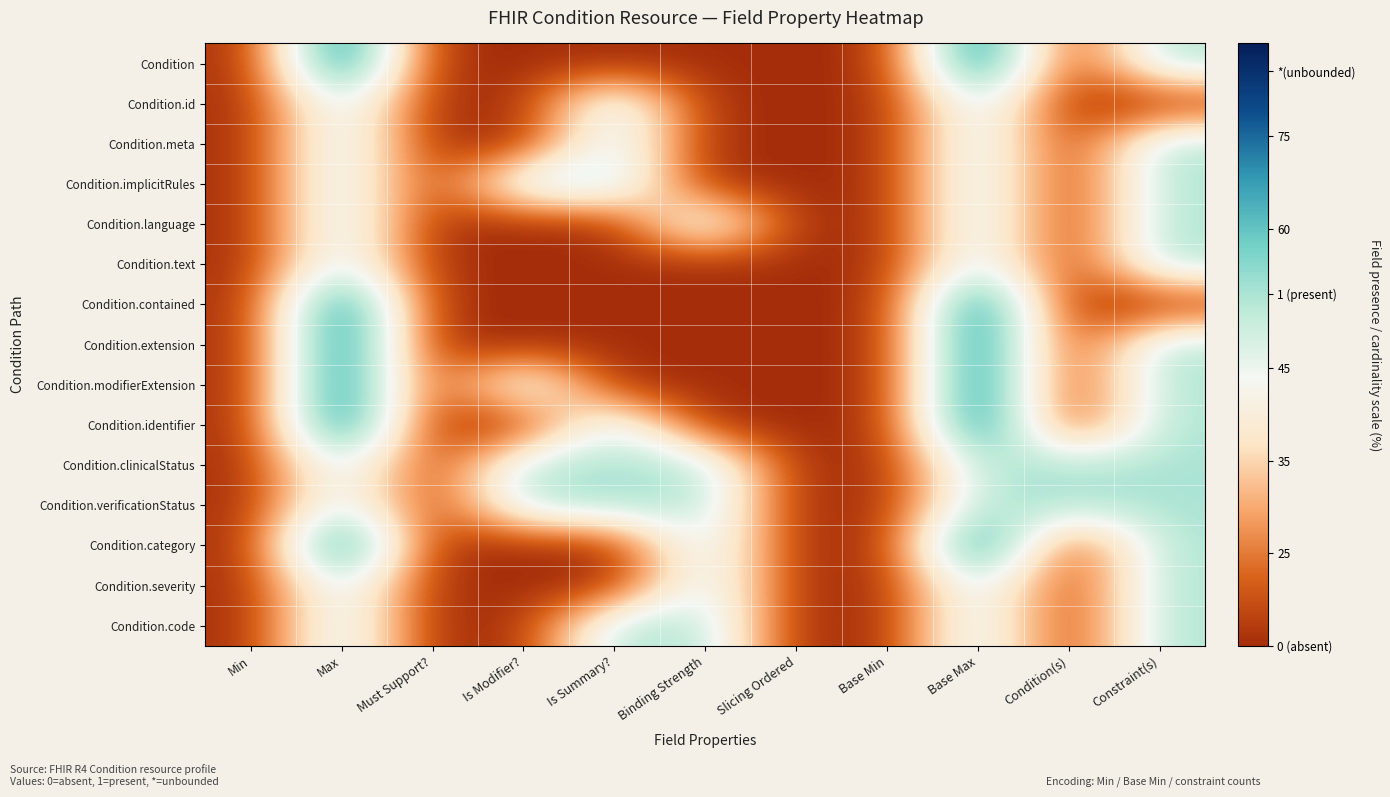

Reading left to right, transcribe all the data shown in this chart.

Condition: Min=20	Max=82	Must Support?=20	Is Modifier?=20	Is Summary?=20	Binding Strength=20	Slicing Ordered=20	Base Min=20	Base Max=82	Condition(s)=20	Constraint(s)=58
Condition.id: Min=20	Max=58	Must Support?=20	Is Modifier?=20	Is Summary?=58	Binding Strength=20	Slicing Ordered=20	Base Min=20	Base Max=58	Condition(s)=20	Constraint(s)=20
Condition.meta: Min=20	Max=58	Must Support?=20	Is Modifier?=20	Is Summary?=58	Binding Strength=20	Slicing Ordered=20	Base Min=20	Base Max=58	Condition(s)=20	Constraint(s)=58
Condition.implicitRules: Min=20	Max=58	Must Support?=20	Is Modifier?=58	Is Summary?=58	Binding Strength=20	Slicing Ordered=20	Base Min=20	Base Max=58	Condition(s)=20	Constraint(s)=58
Condition.language: Min=20	Max=58	Must Support?=20	Is Modifier?=20	Is Summary?=20	Binding Strength=58	Slicing Ordered=20	Base Min=20	Base Max=58	Condition(s)=20	Constraint(s)=58
Condition.text: Min=20	Max=58	Must Support?=20	Is Modifier?=20	Is Summary?=20	Binding Strength=20	Slicing Ordered=20	Base Min=20	Base Max=58	Condition(s)=20	Constraint(s)=58
Condition.contained: Min=20	Max=82	Must Support?=20	Is Modifier?=20	Is Summary?=20	Binding Strength=20	Slicing Ordered=20	Base Min=20	Base Max=82	Condition(s)=20	Constraint(s)=20
Condition.extension: Min=20	Max=82	Must Support?=20	Is Modifier?=20	Is Summary?=20	Binding Strength=20	Slicing Ordered=20	Base Min=20	Base Max=82	Condition(s)=20	Constraint(s)=58
Condition.modifierExtension: Min=20	Max=82	Must Support?=20	Is Modifier?=58	Is Summary?=20	Binding Strength=20	Slicing Ordered=20	Base Min=20	Base Max=82	Condition(s)=20	Constraint(s)=58
Condition.identifier: Min=20	Max=82	Must Support?=20	Is Modifier?=20	Is Summary?=58	Binding Strength=20	Slicing Ordered=20	Base Min=20	Base Max=82	Condition(s)=20	Constraint(s)=58
Condition.clinicalStatus: Min=20	Max=58	Must Support?=20	Is Modifier?=58	Is Summary?=58	Binding Strength=58	Slicing Ordered=20	Base Min=20	Base Max=58	Condition(s)=58	Constraint(s)=58
Condition.verificationStatus: Min=20	Max=58	Must Support?=20	Is Modifier?=58	Is Summary?=58	Binding Strength=58	Slicing Ordered=20	Base Min=20	Base Max=58	Condition(s)=58	Constraint(s)=58
Condition.category: Min=20	Max=82	Must Support?=20	Is Modifier?=20	Is Summary?=20	Binding Strength=58	Slicing Ordered=20	Base Min=20	Base Max=82	Condition(s)=20	Constraint(s)=58
Condition.severity: Min=20	Max=58	Must Support?=20	Is Modifier?=20	Is Summary?=20	Binding Strength=58	Slicing Ordered=20	Base Min=20	Base Max=58	Condition(s)=20	Constraint(s)=58
Condition.code: Min=20	Max=58	Must Support?=20	Is Modifier?=20	Is Summary?=58	Binding Strength=58	Slicing Ordered=20	Base Min=20	Base Max=58	Condition(s)=20	Constraint(s)=58